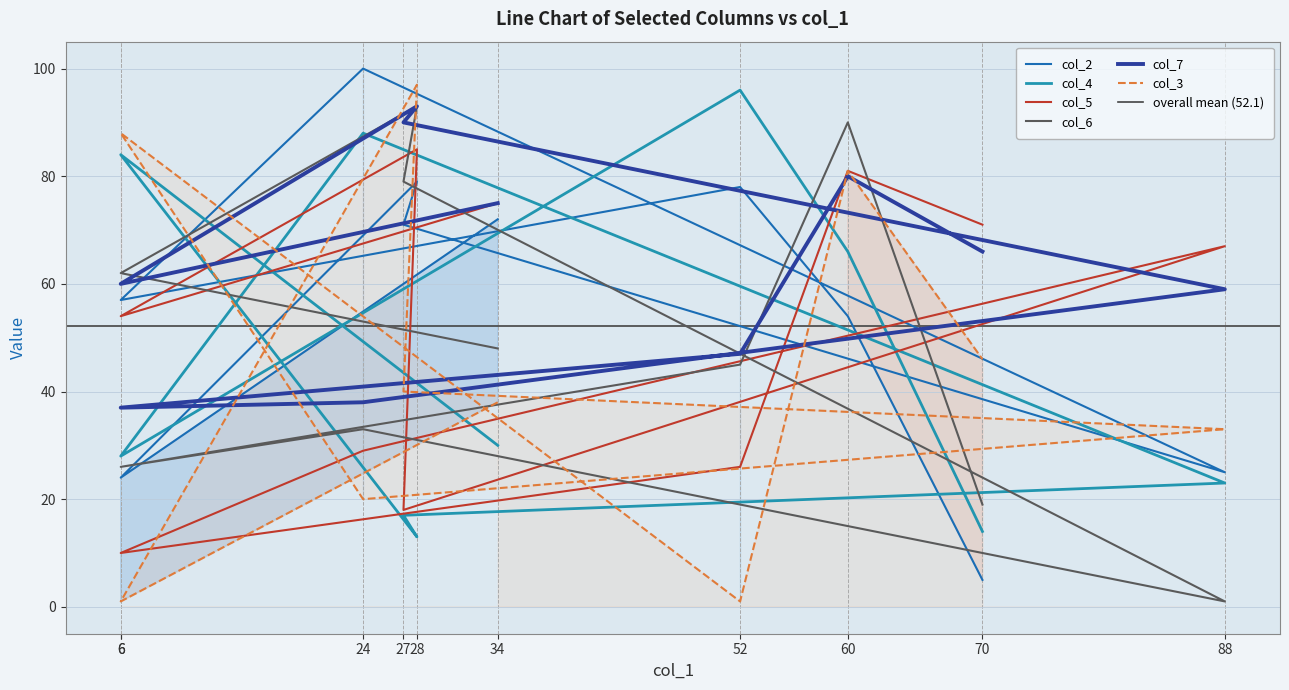

What is the minimum value for col_2?

5